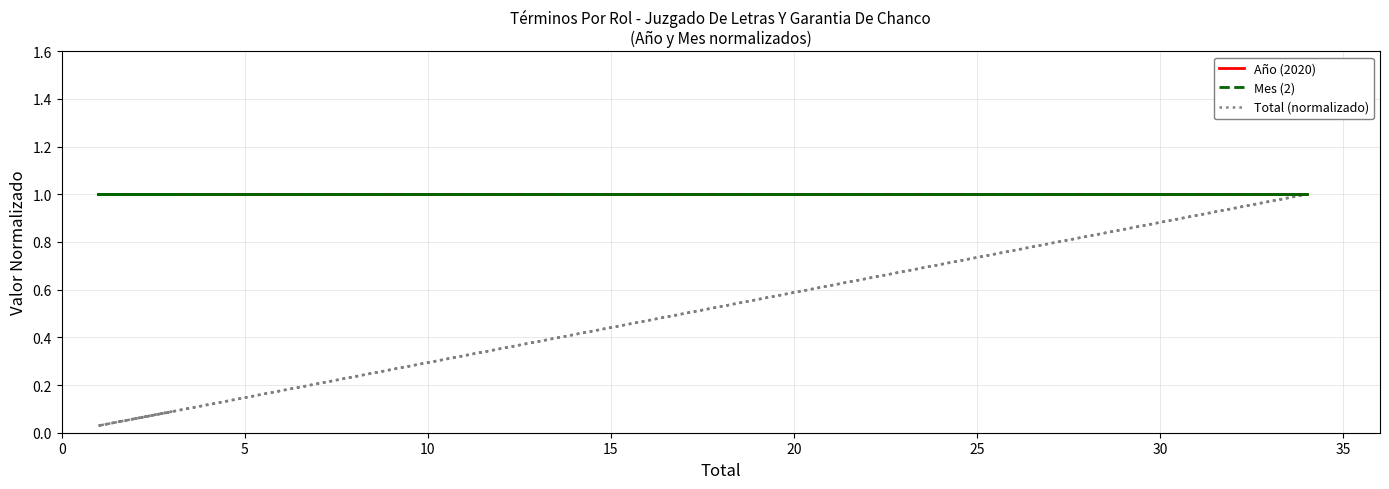

Between 10 and 25, which is larger?

10